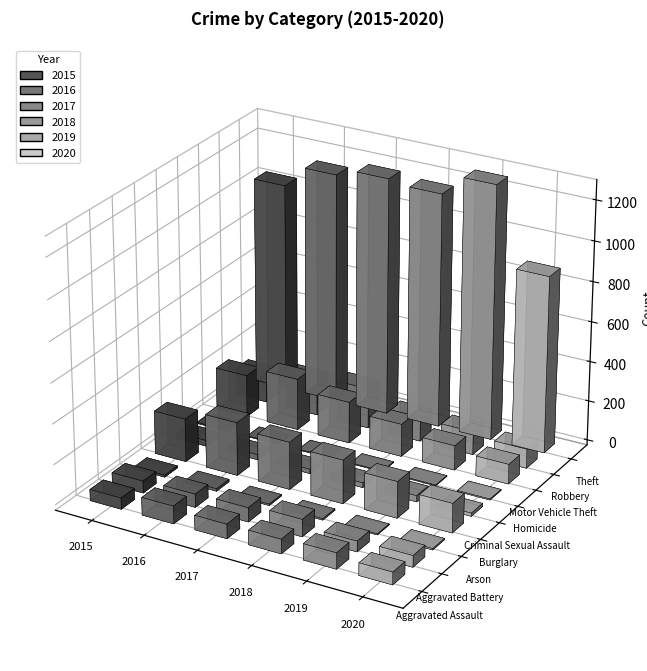

The 2020 series shows 3 at Criminal Sexual Assault. True or false?

False